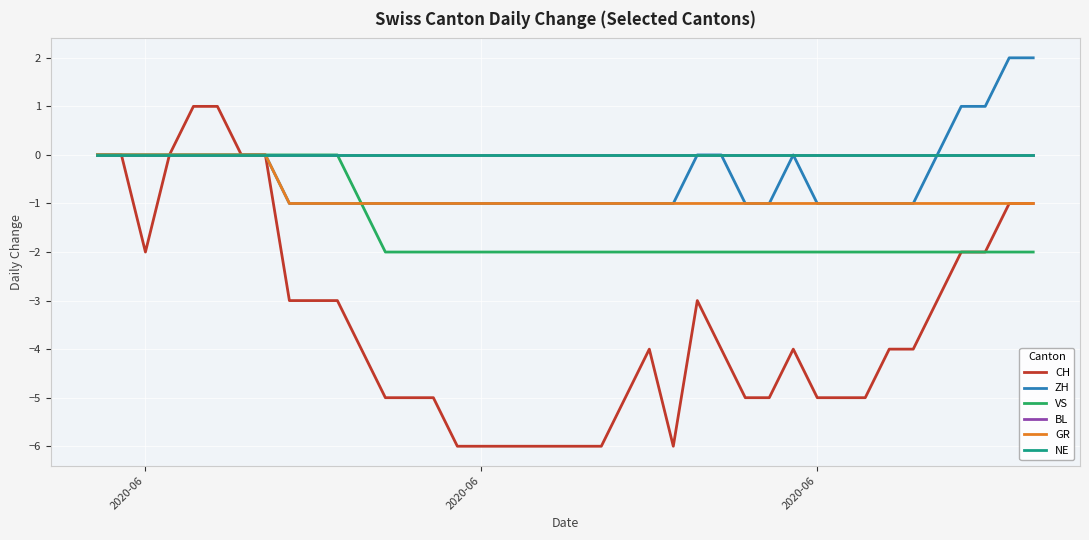

Is this an area chart (filled region under the line)?

No